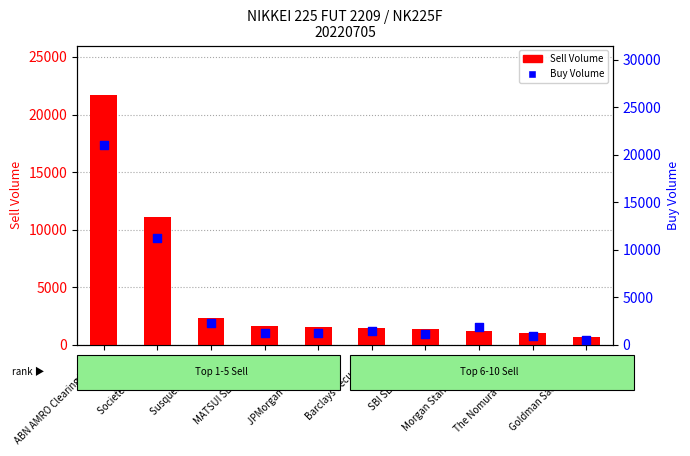

Is the value of Buy Volume at ABN AMRO Clearing Tokyo greater than the value of Sell Volume at ABN AMRO Clearing Tokyo?

No